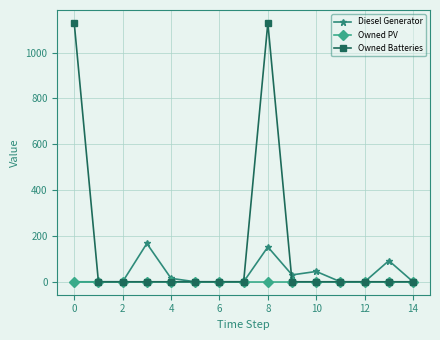

Which series has the largest total across all categories?

Owned Batteries